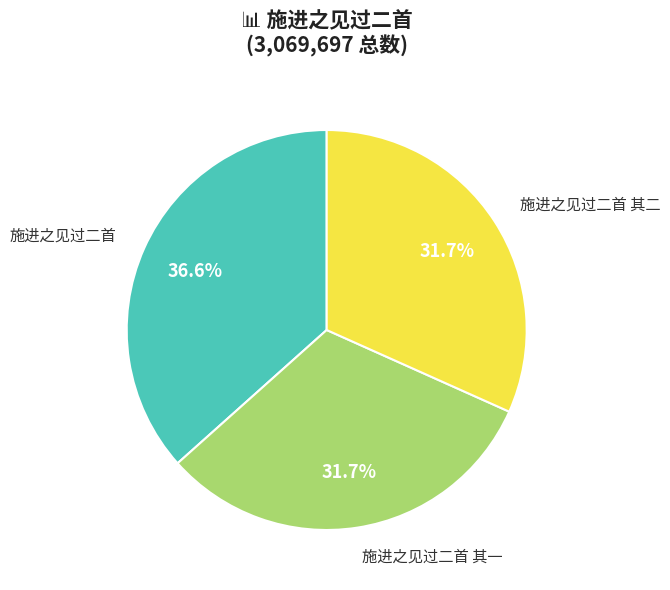

Is there a majority slice in this chart?

No